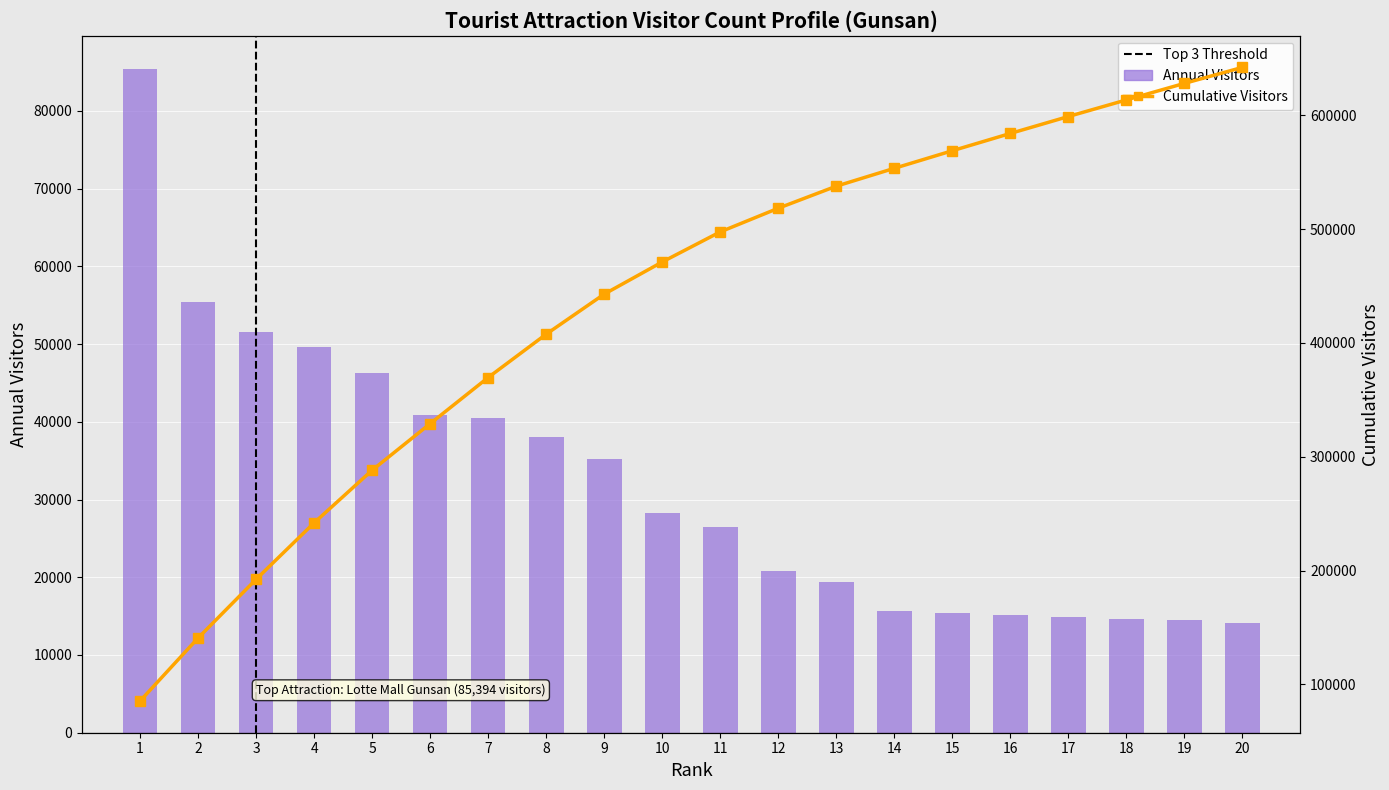

List the labels in order of value, smallest first.

20, 19, 18, 17, 16, 15, 14, 13, 12, 11, 10, 9, 8, 7, 6, 5, 4, 3, 2, 1